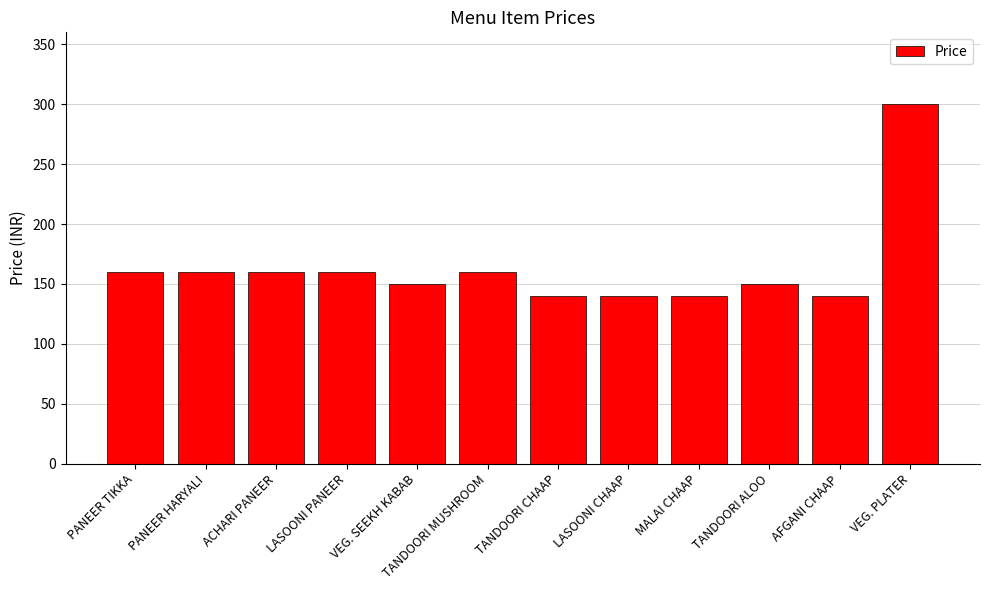

How many bars are there in total?

12